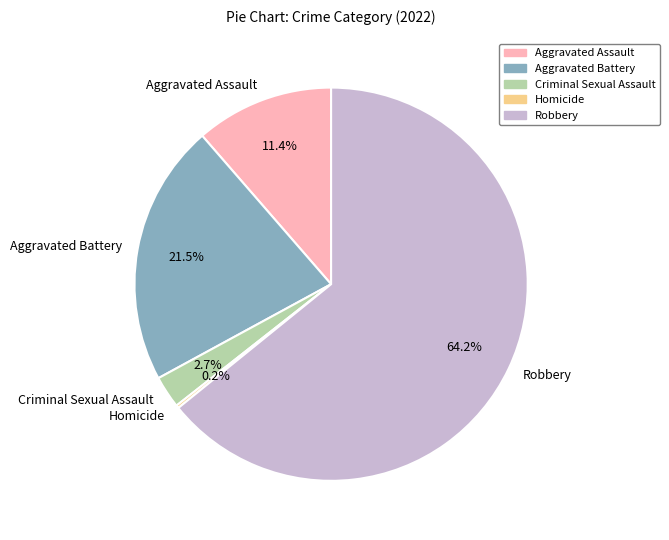

Do Aggravated Assault and Criminal Sexual Assault together represent more than half of the pie?

No